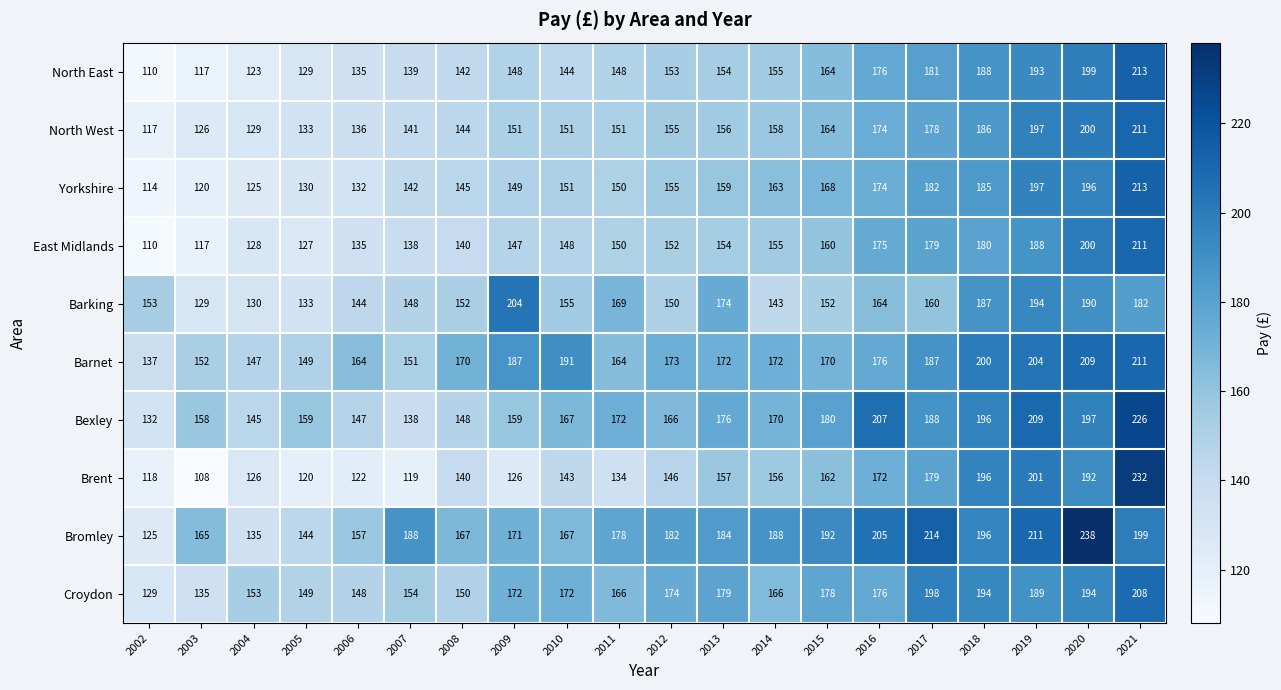

Is the value of Croydon at 2019 greater than the value of Bromley at 2013?

Yes